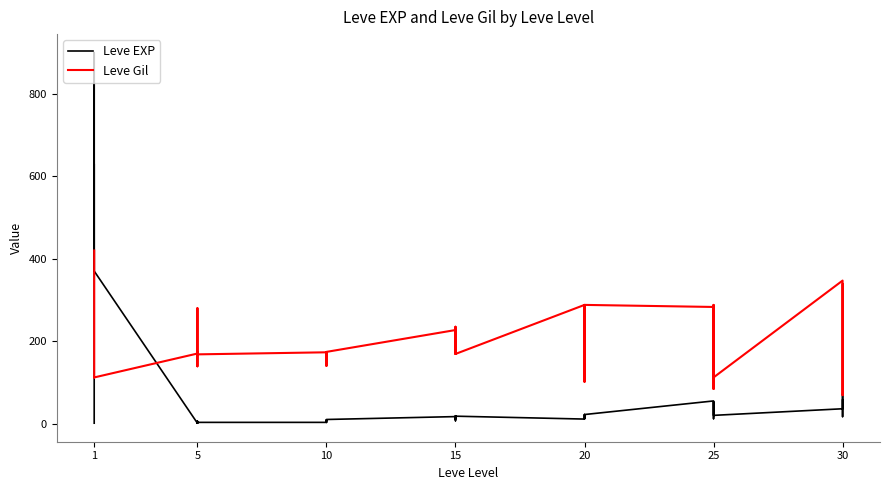

Is it true that Leve EXP equals 21 at 20?

False